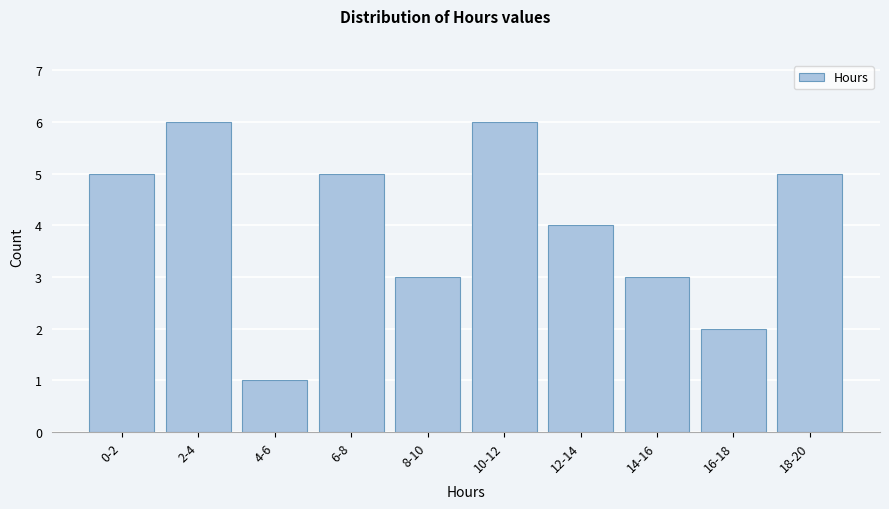

Reading left to right, extract all data points from this chart.

5	6	1	5	3	6	4	3	2	5